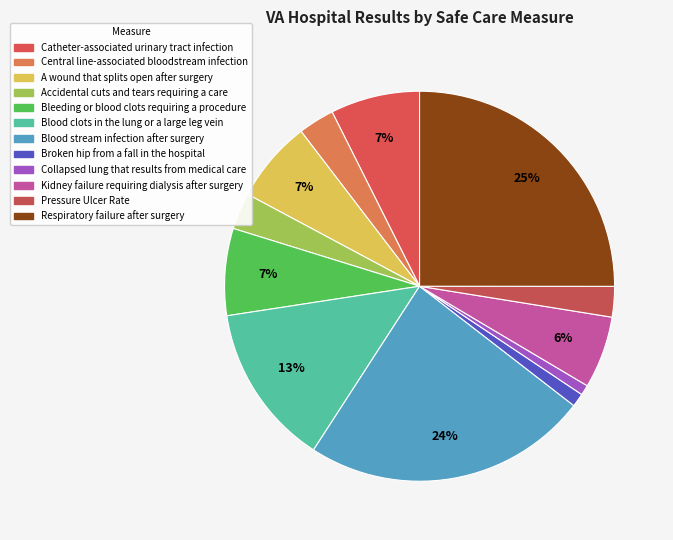

How many slices are in this pie chart?

12